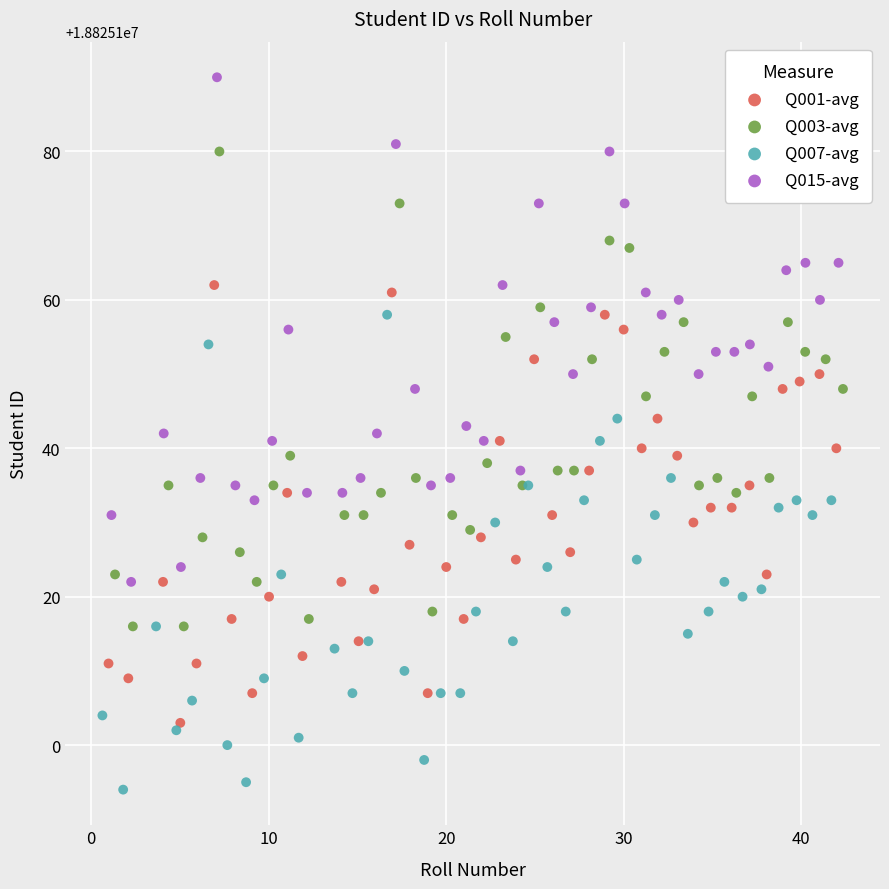

What are all the series names shown in the legend?

Q001-avg, Q003-avg, Q007-avg, Q015-avg